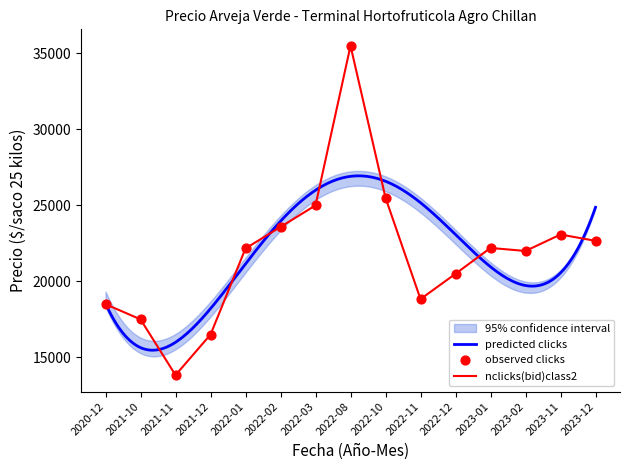

At how many categories does at least one series exceed 30254?

1